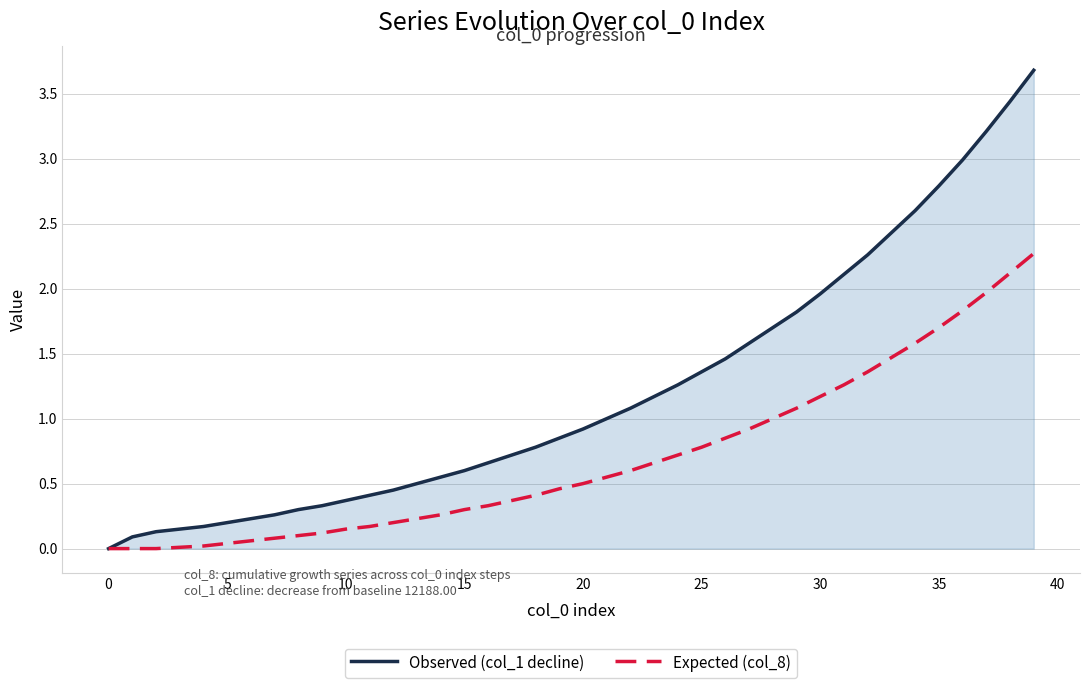

Which series has the largest total across all categories?

Observed (col_1 decline)